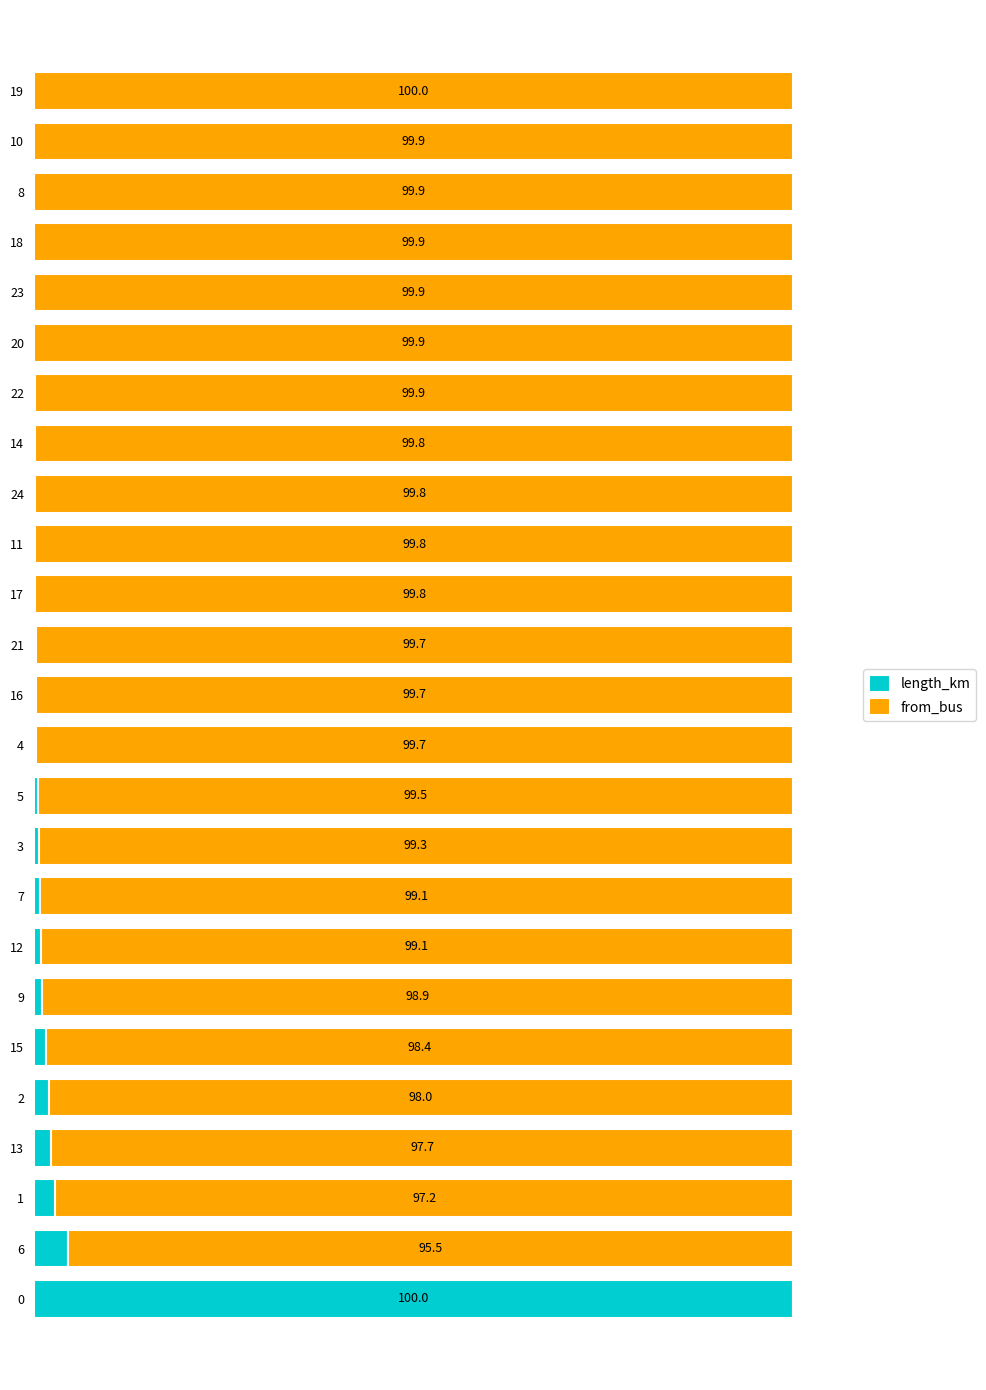

What is the value of the length_km bar at the 22nd from the left?

0.1